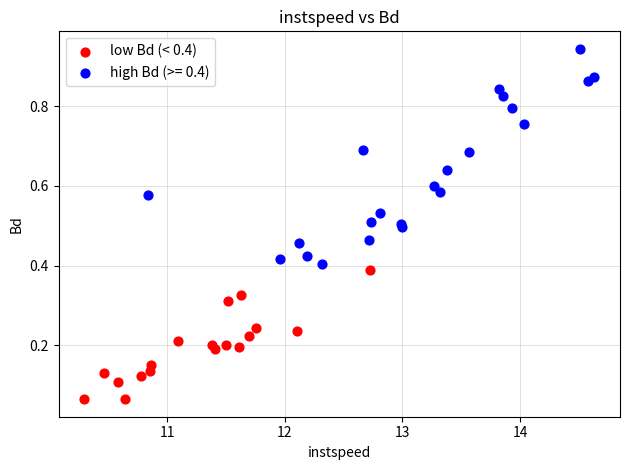

Which series has the largest Y range (max minus min)?

high Bd (>= 0.4)